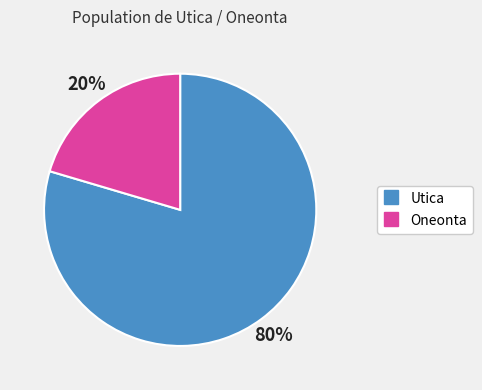

How many slices are in this pie chart?

2